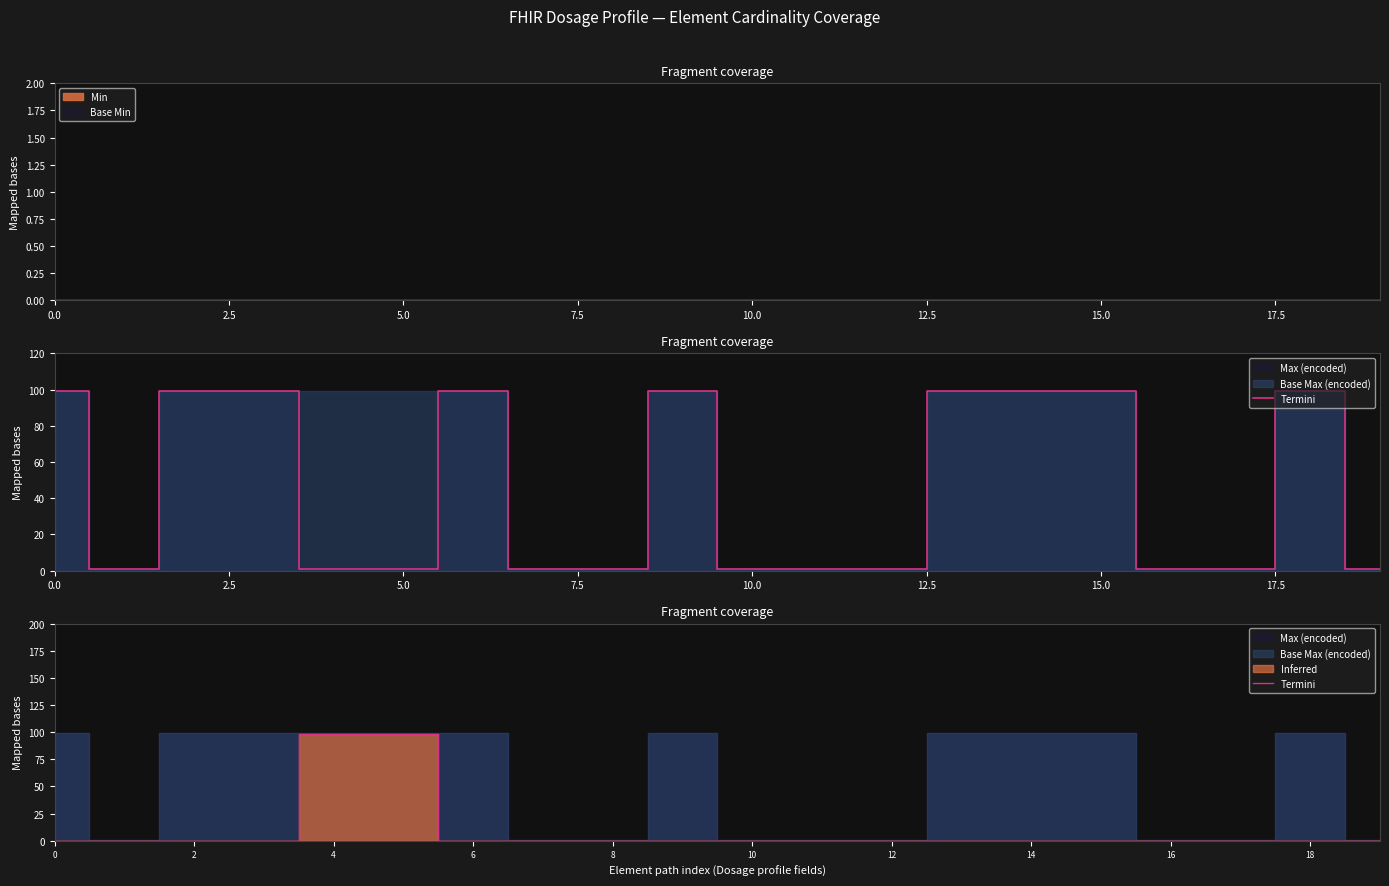

What is the sum of the values at 4 and 14?

98